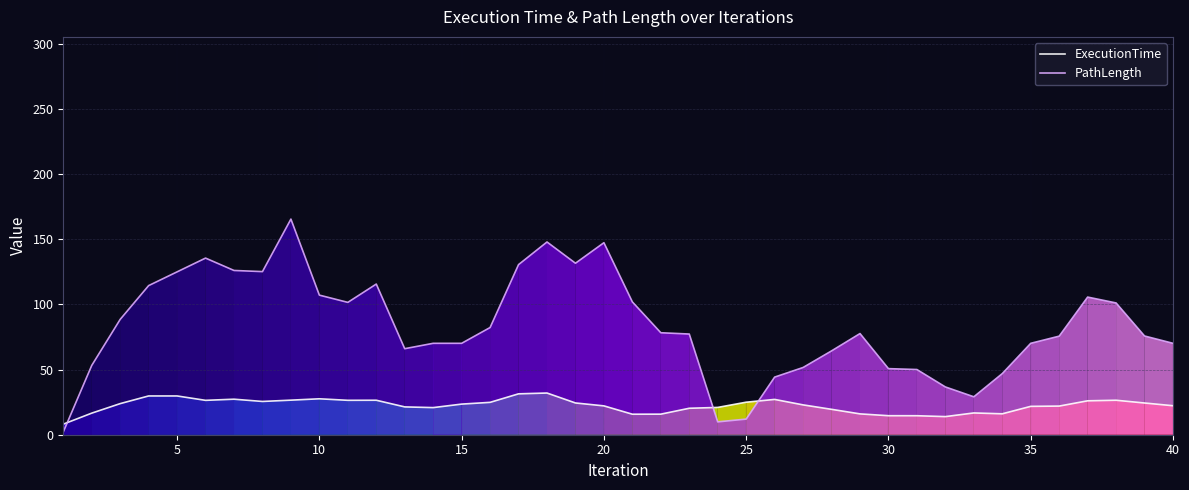

What is the highest value of the PathLength series?

165.6